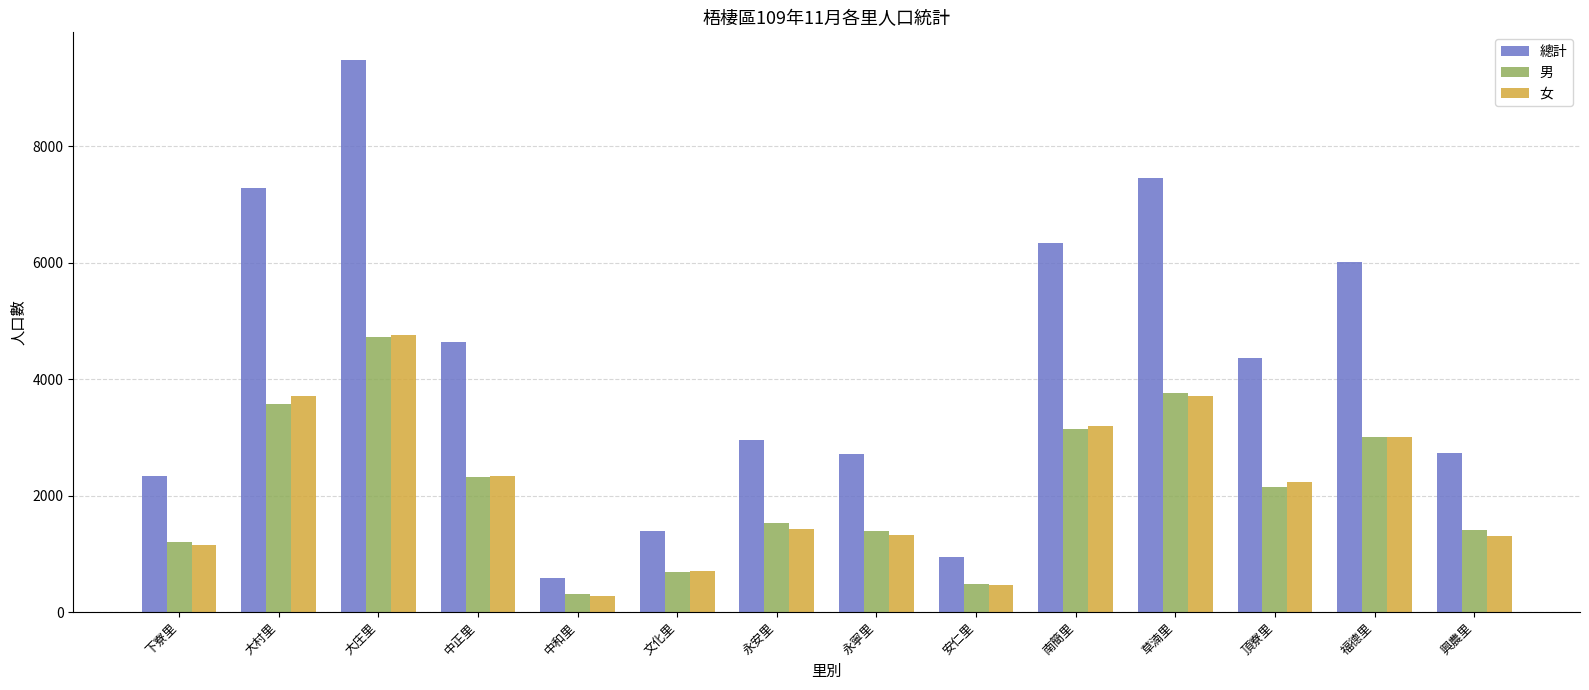

What is the highest value of the 總計 series?

9485